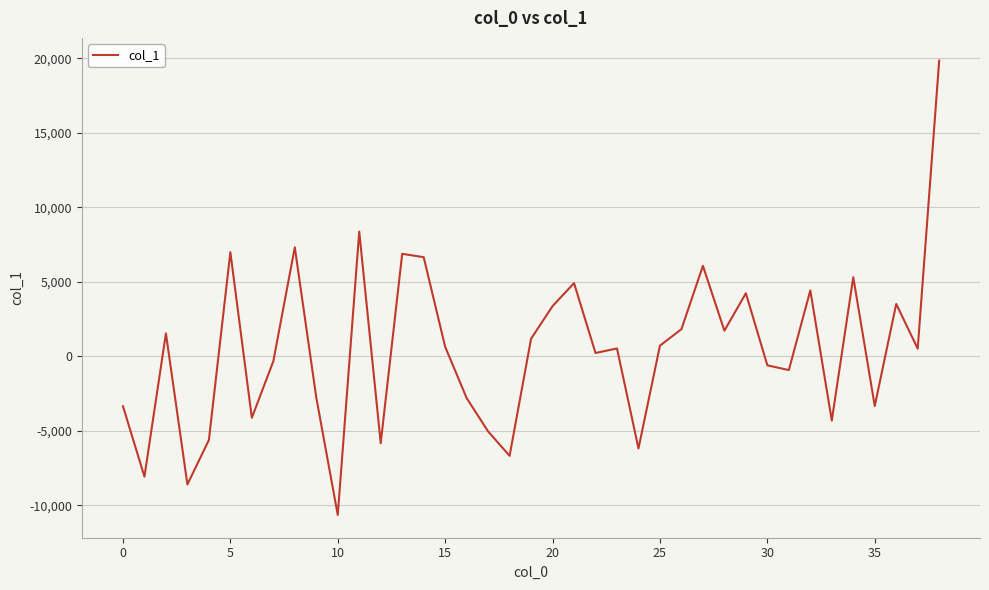

How many distinct data groups are displayed?

1